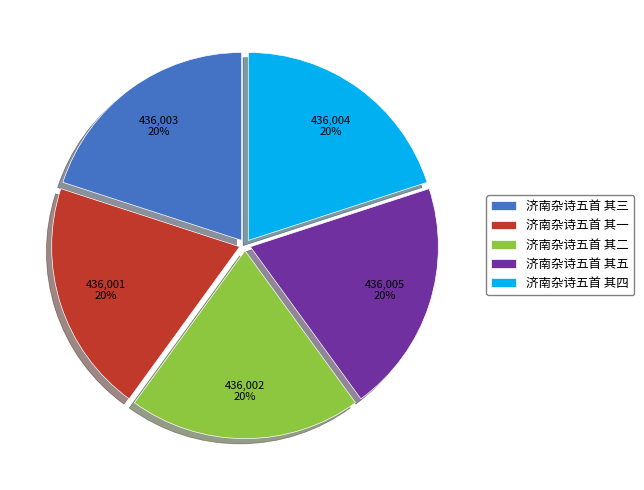

How many segments does this pie chart have?

5